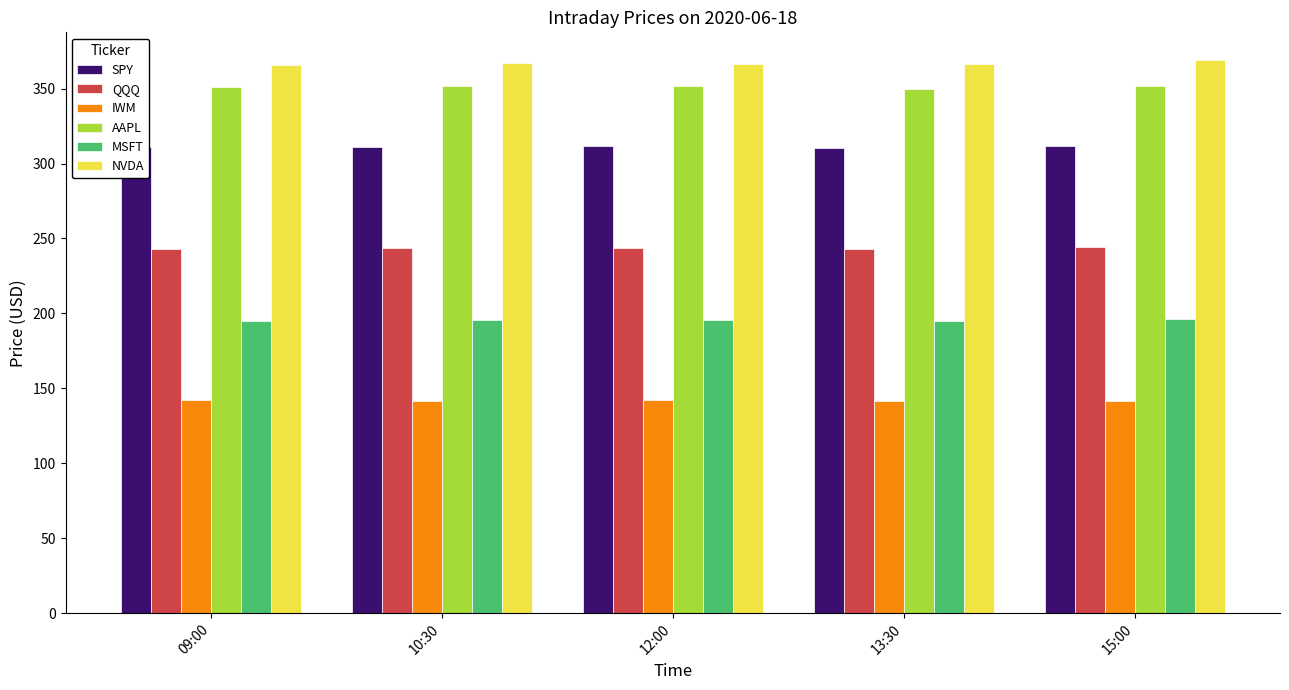

How many categories are shown in the chart?

5